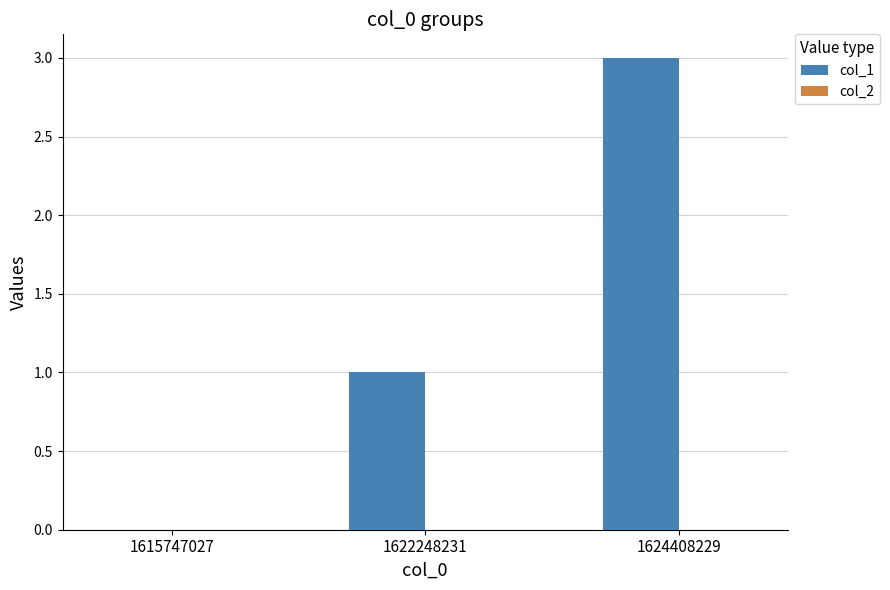

Which category has the highest value across all series?

1624408229